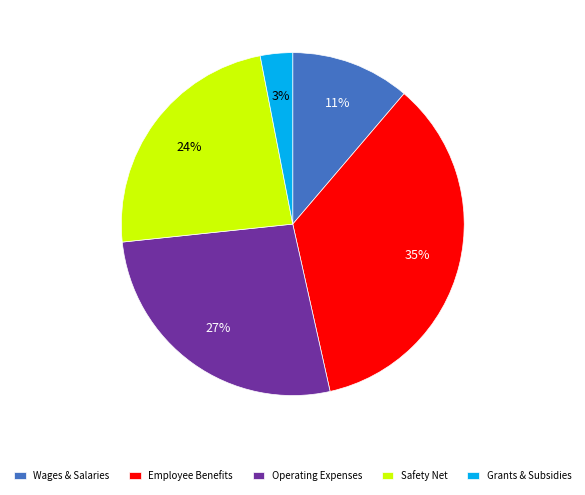

Is it true that Wages & Salaries is 11% of the pie?

True